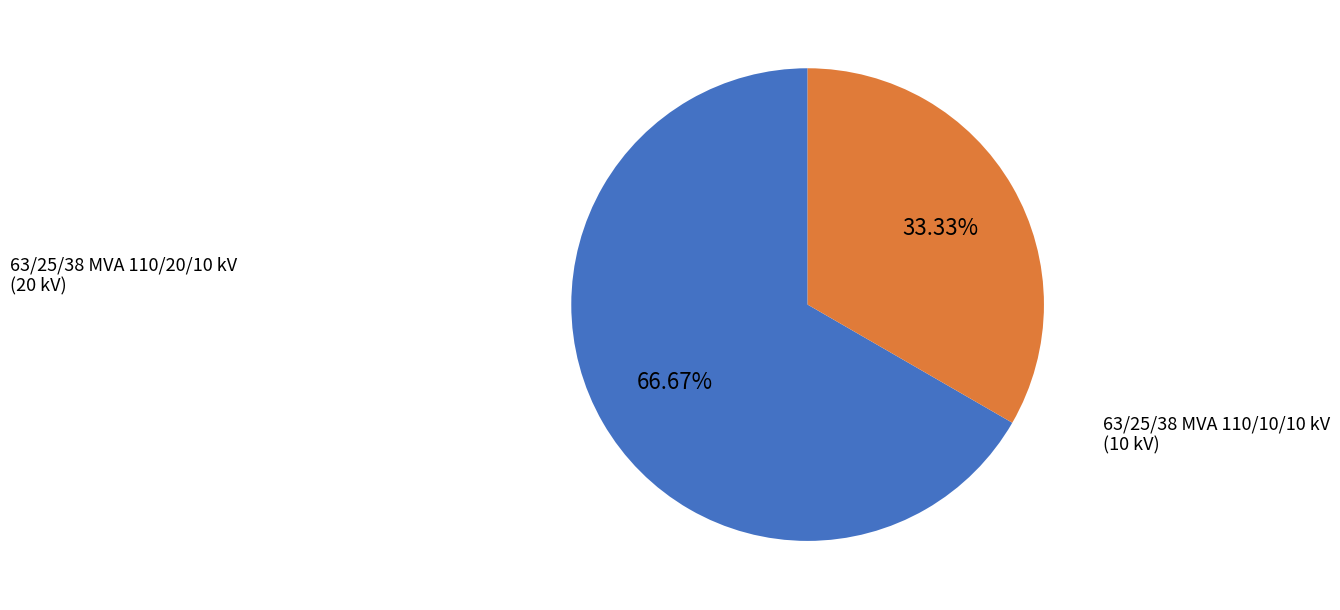

How many slices are in this pie chart?

2